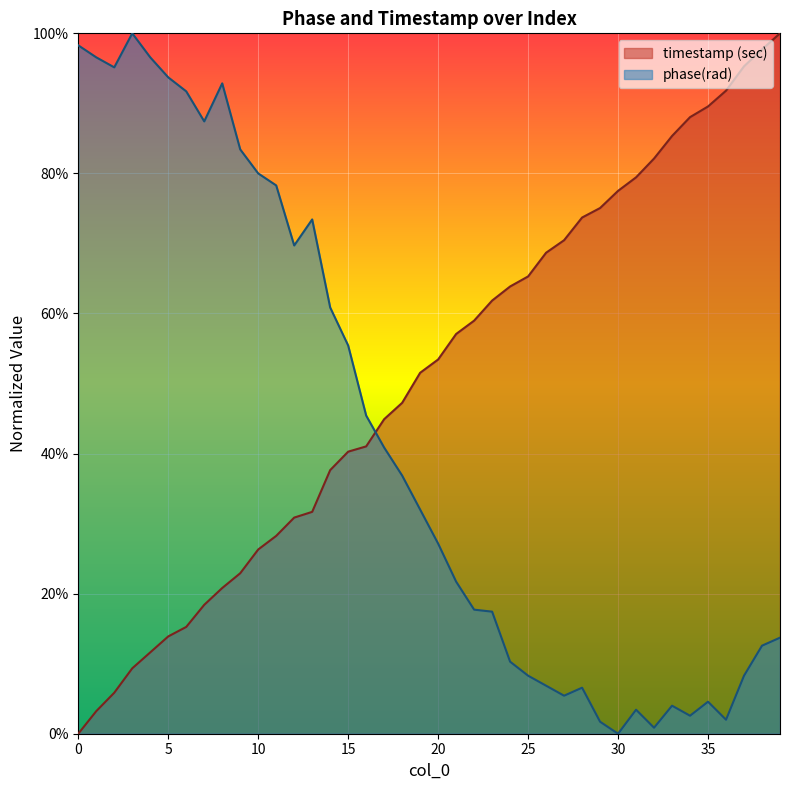

Does the chart display data point markers on the line(s)?

No